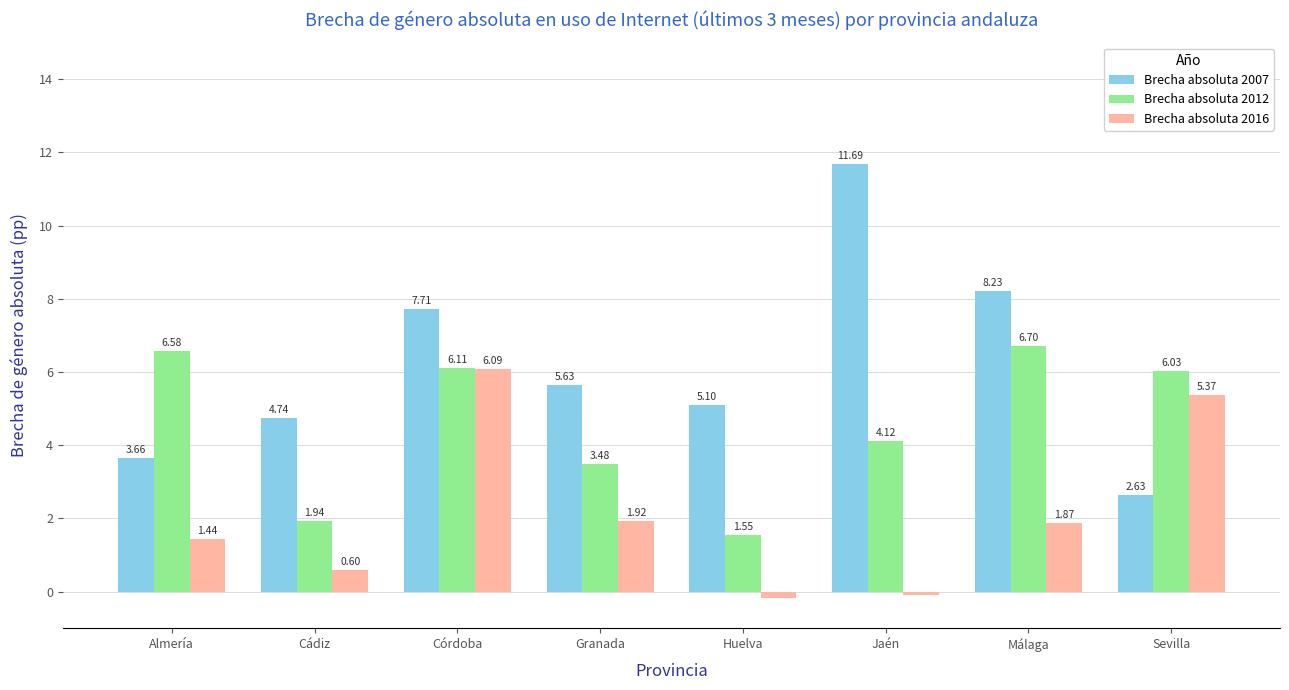

Which series has the widest spread of values?

Brecha absoluta 2007